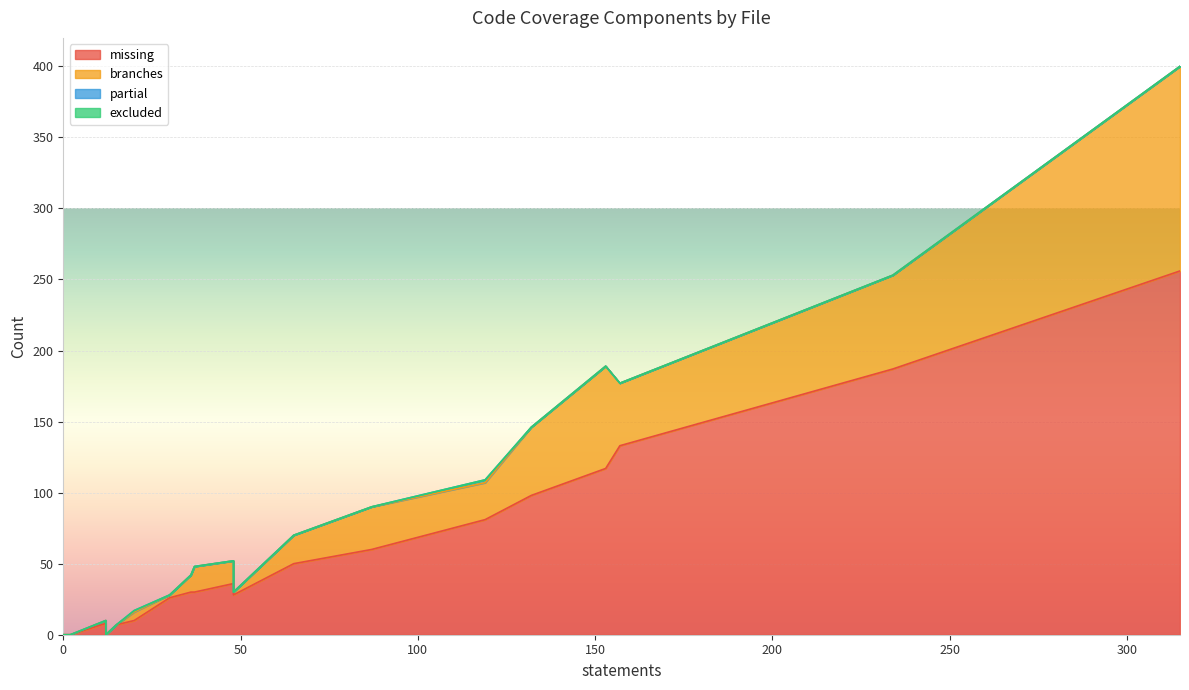

How many lines are shown in the chart?

4